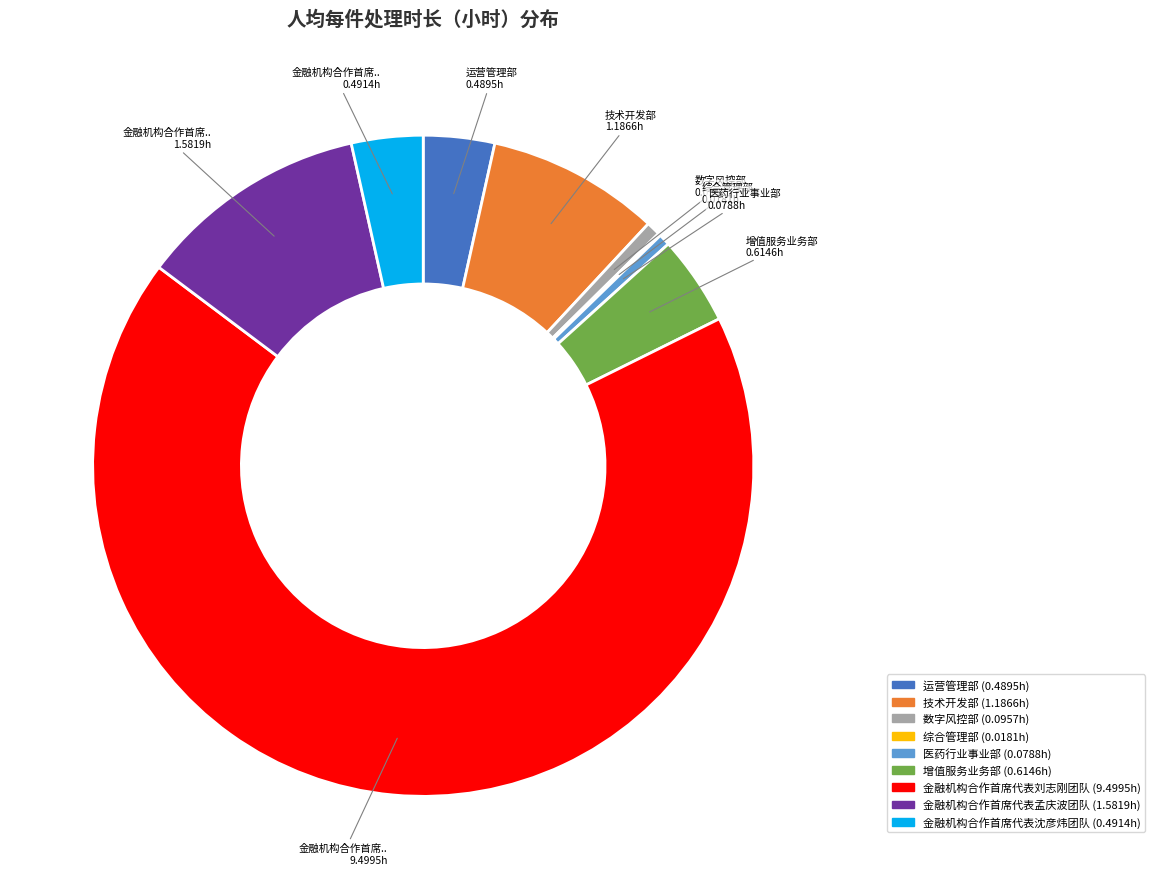

Is there any slice that represents more than half of the pie?

Yes